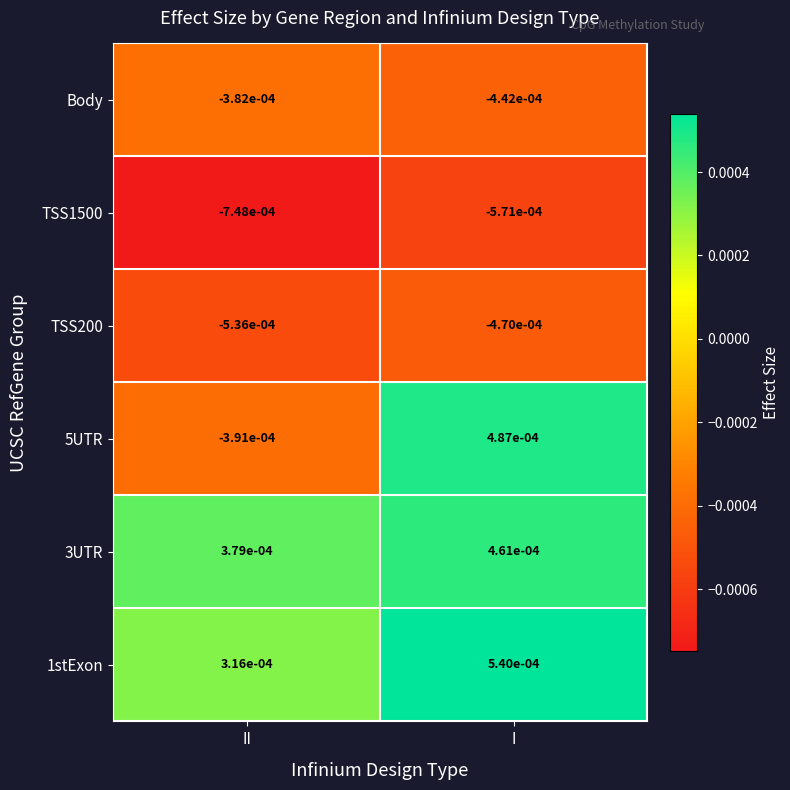

At which label is TSS1500 closest to 0?

I